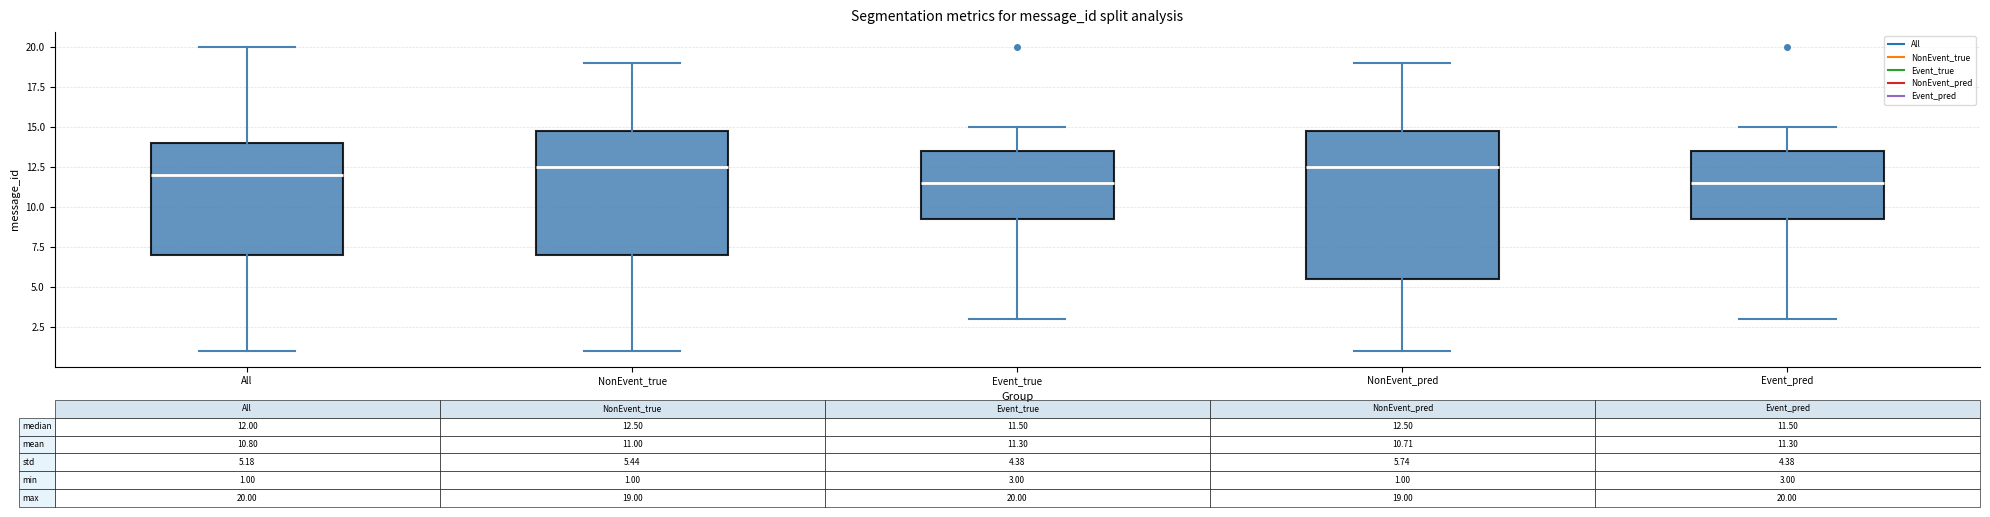

Comparing the boxes themselves (not the whiskers), which one is the tallest?

NonEvent_pred